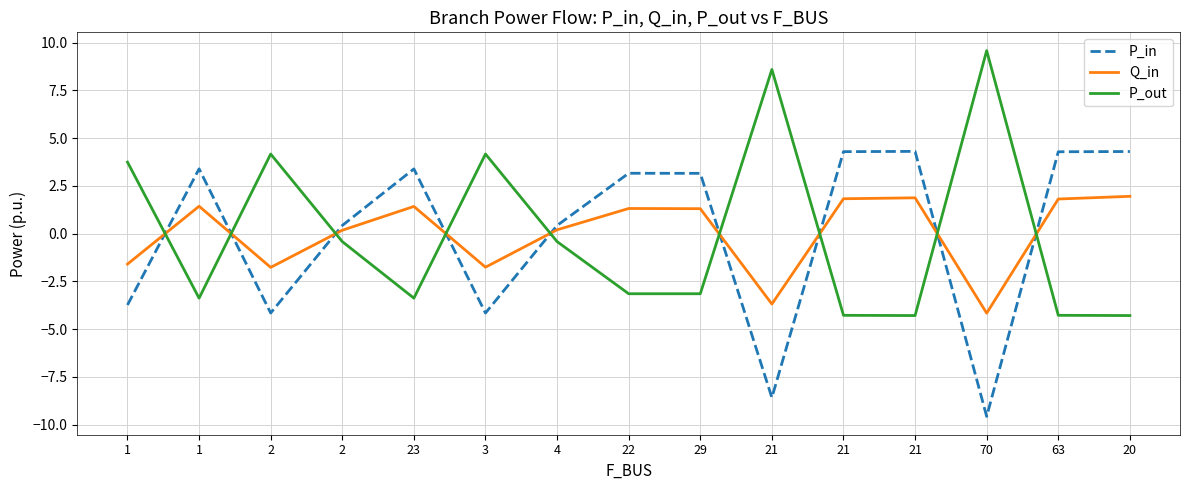

How many lines are shown in the chart?

3